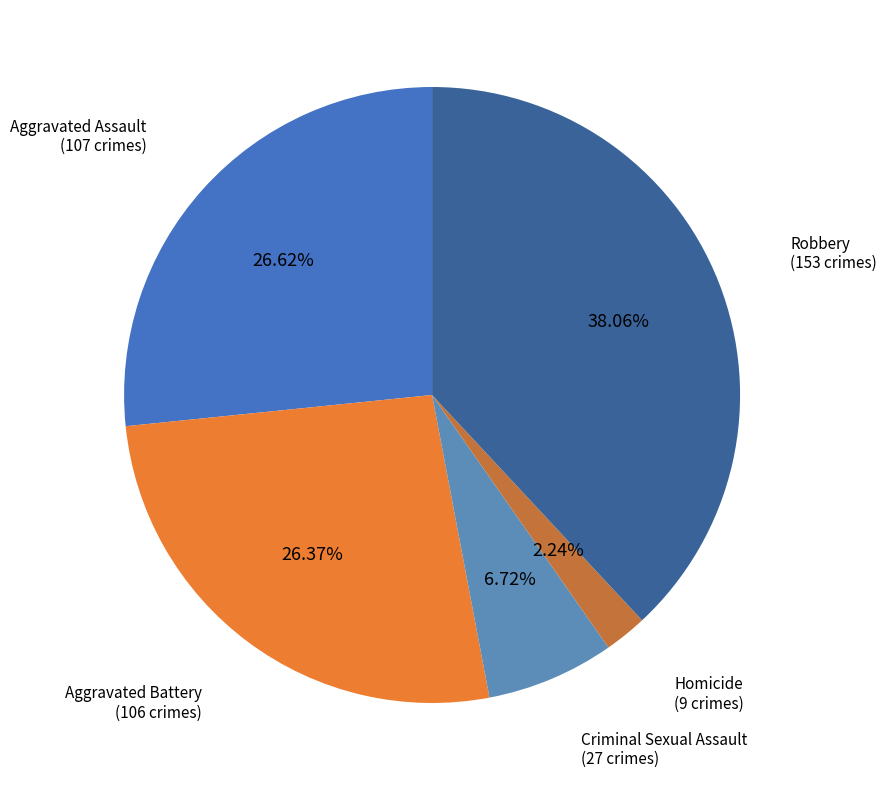

How many segments does this pie chart have?

5